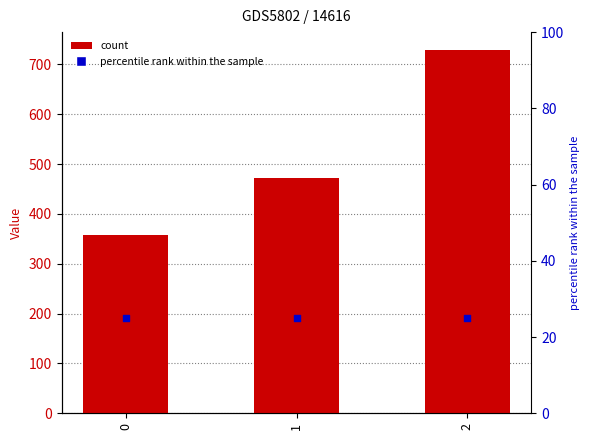

Which series has the largest total across all categories?

count